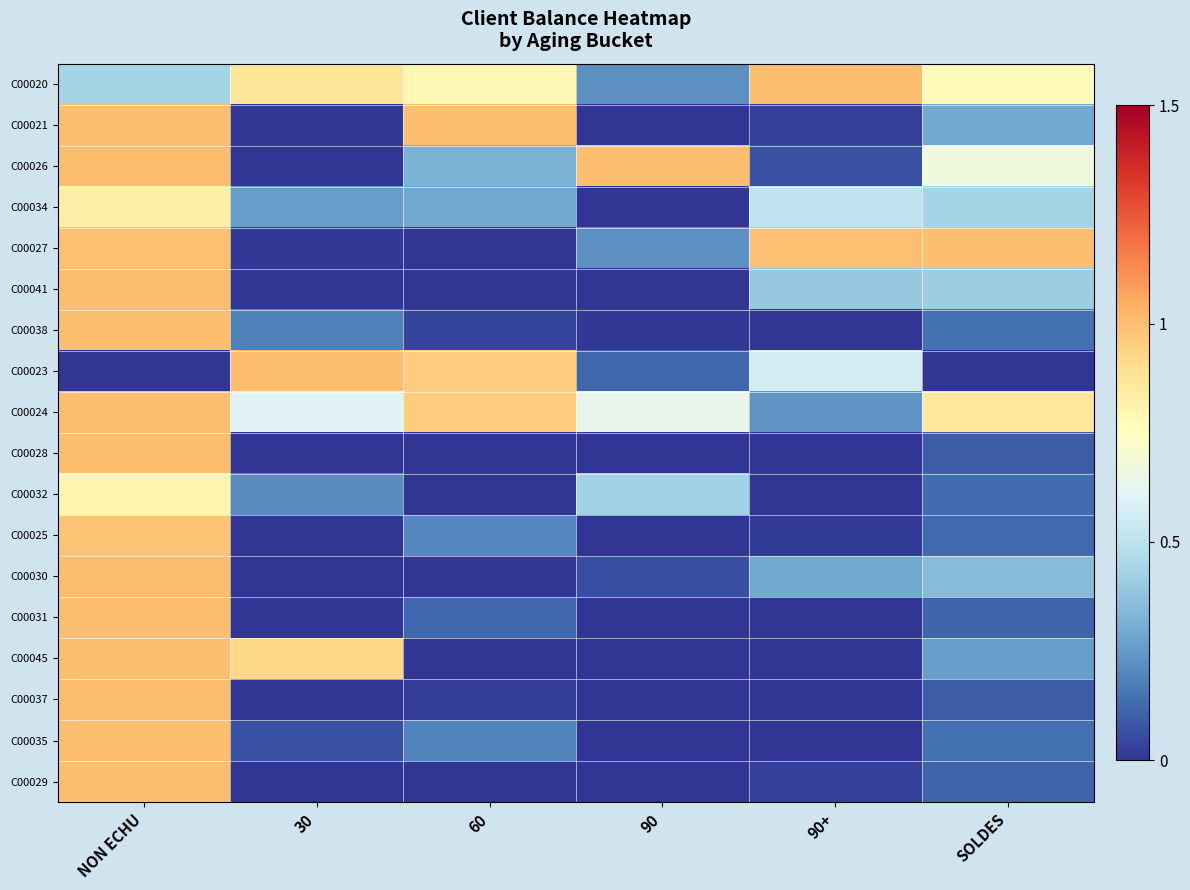

What is the spread (max minus min) of values at 60?

1.0